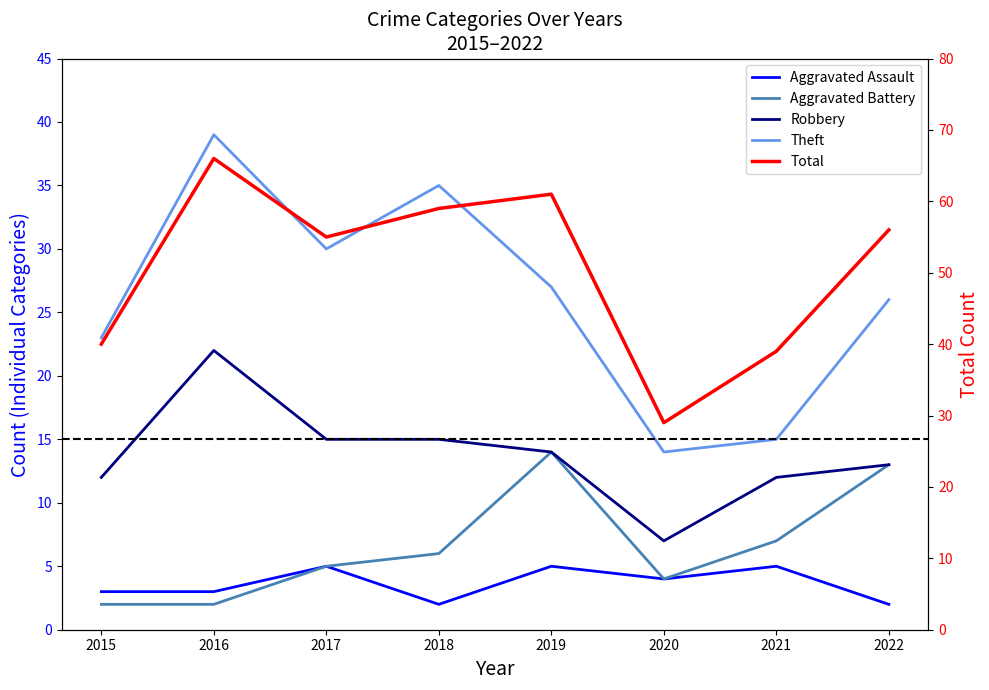

At which label is Aggravated Battery closest to 8?

2021